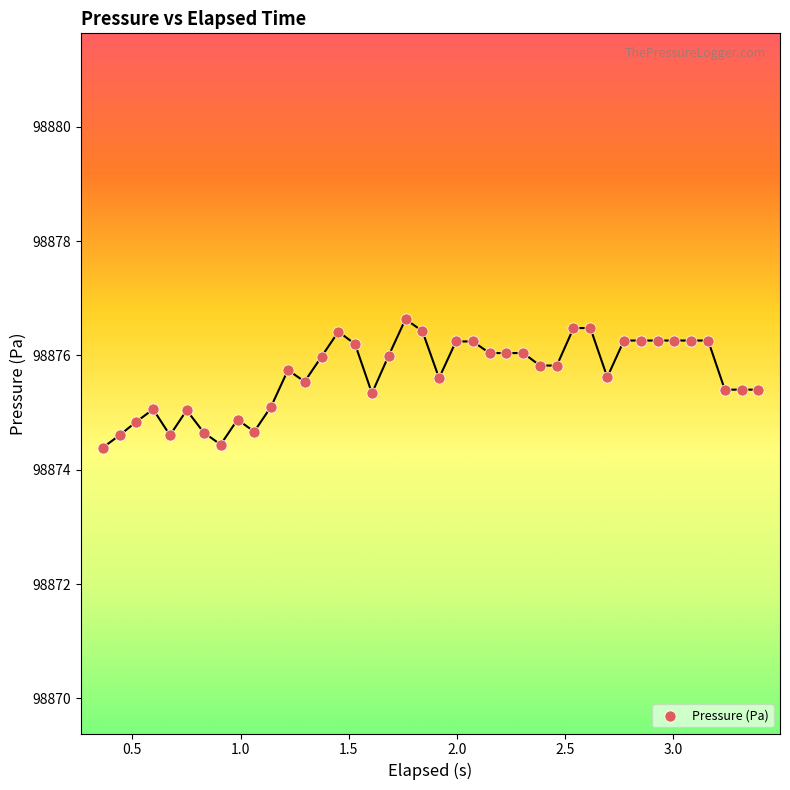

What is the range of X values (max minus min)?

3.0